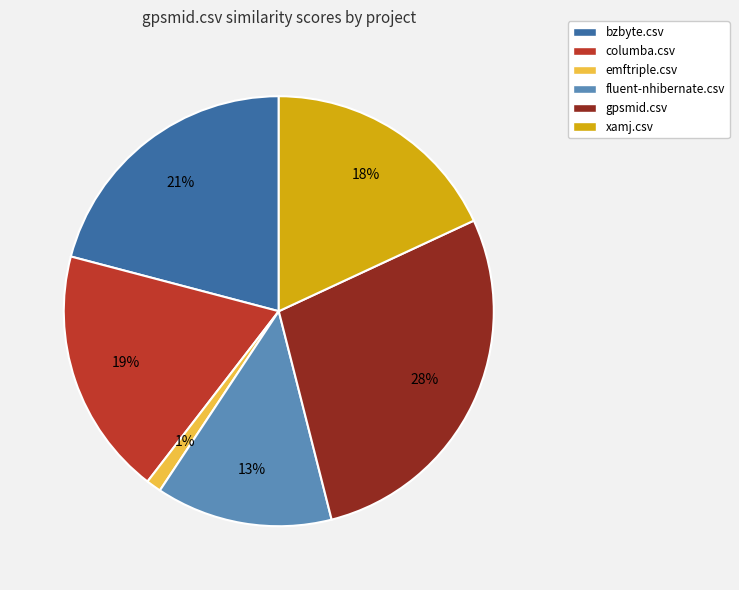

What percentage is the emftriple.csv slice, to the nearest percent?

1%